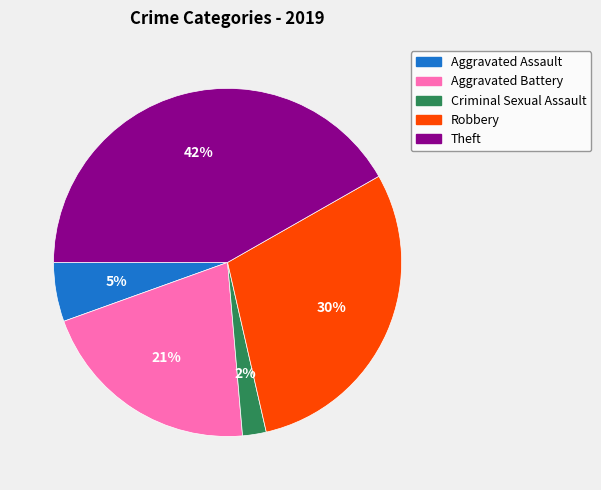

To the nearest percent, what percentage of the pie is Theft?

42%